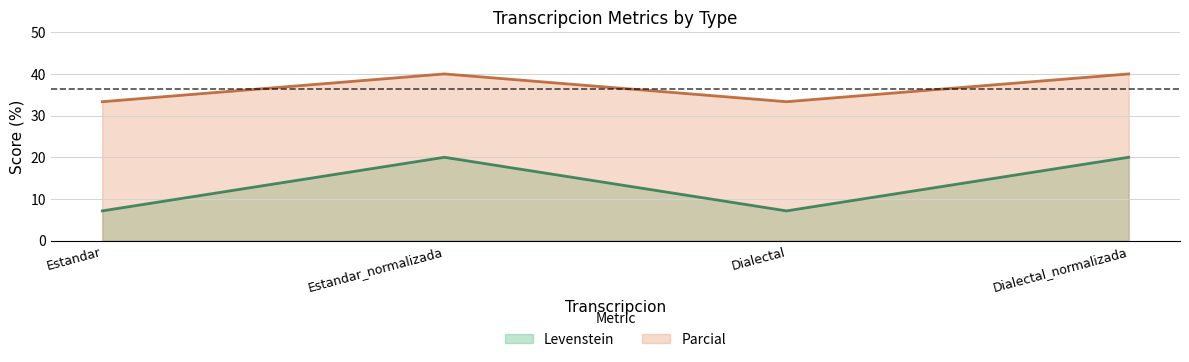

Between Estandar_normalizada and Dialectal, which series saw the biggest shift?

Levenstein